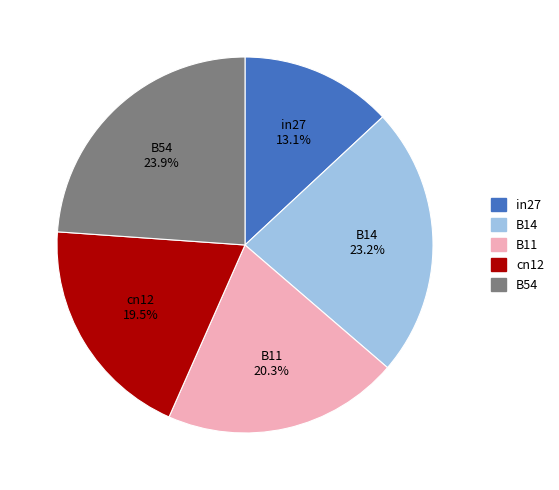

Do in27 and B54 together represent more than half of the pie?

No